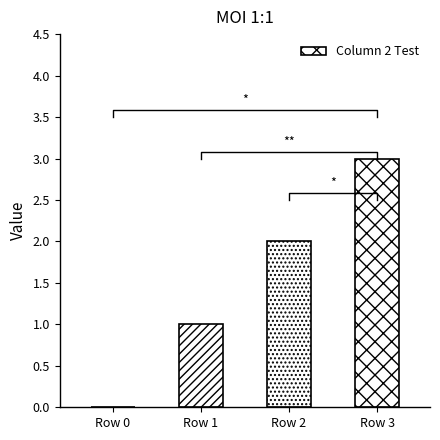

The value at Row 2 is 2. True or false?

True